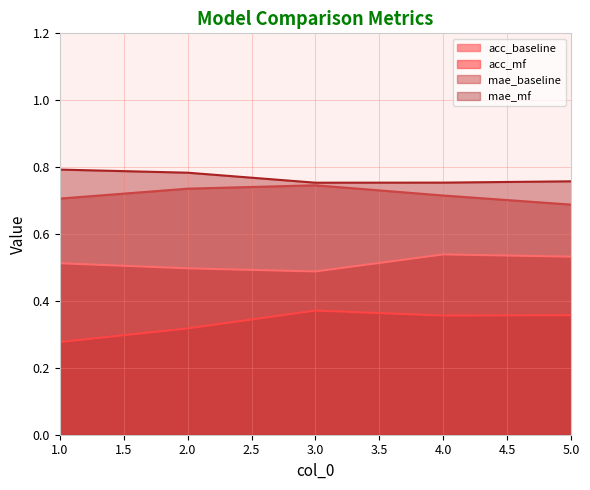

Rank the categories by acc_mf value from highest to lowest.

3, 5, 4, 2, 1